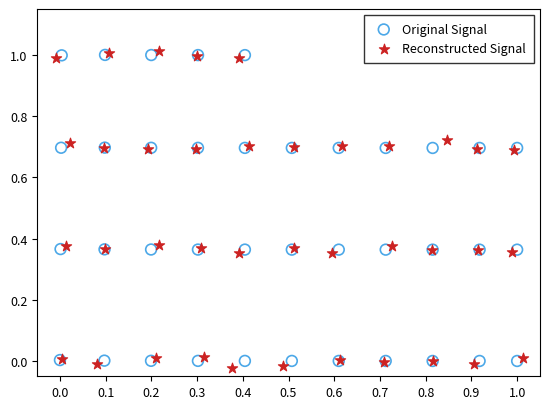

Which series has the widest spread of Y values?

Reconstructed Signal